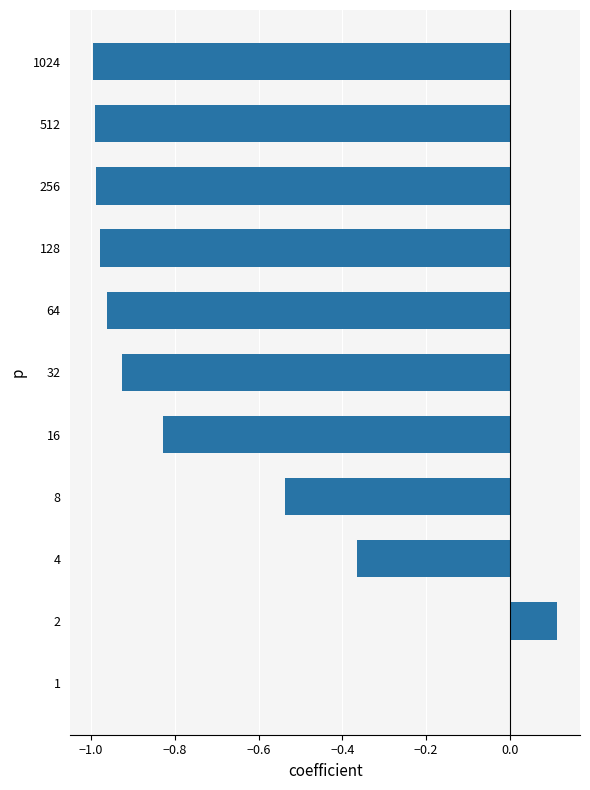

What is the sum of the values at 128 and 512?

-2.0